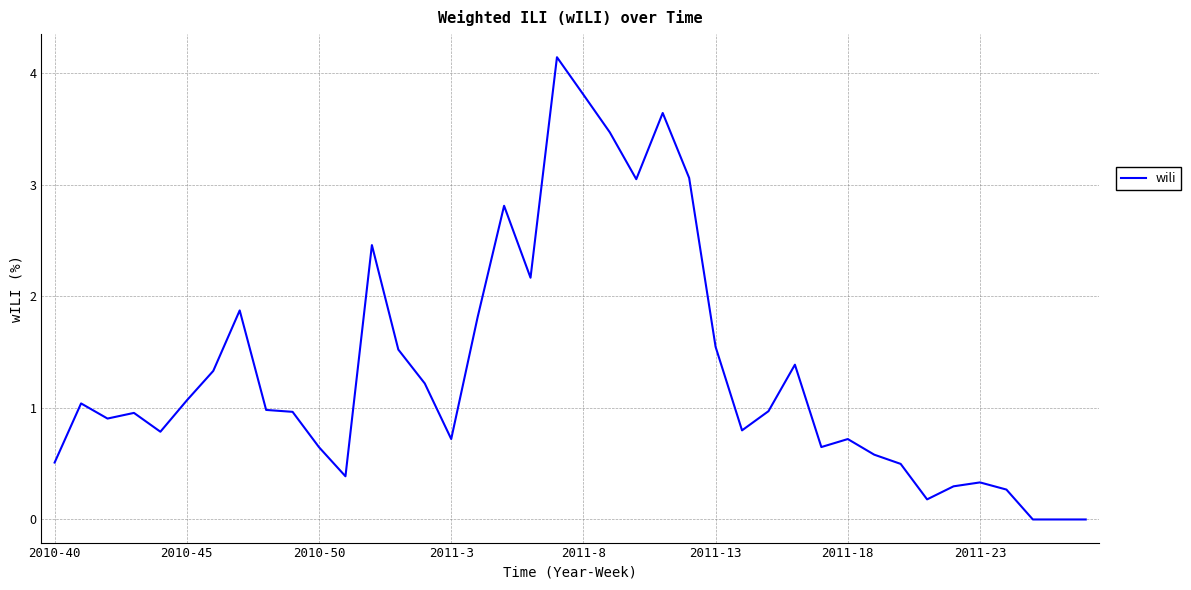

What is the greatest value displayed?

4.1